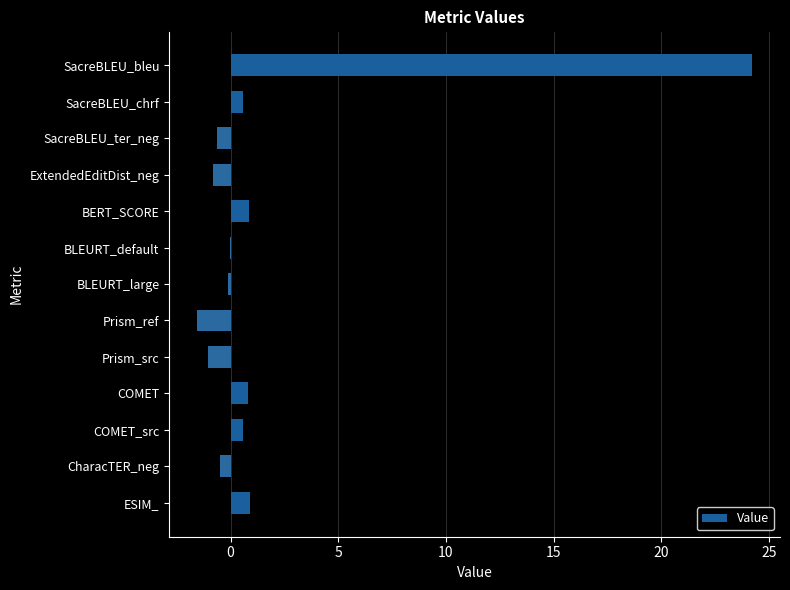

Read the value at SacreBLEU_bleu.

24.2